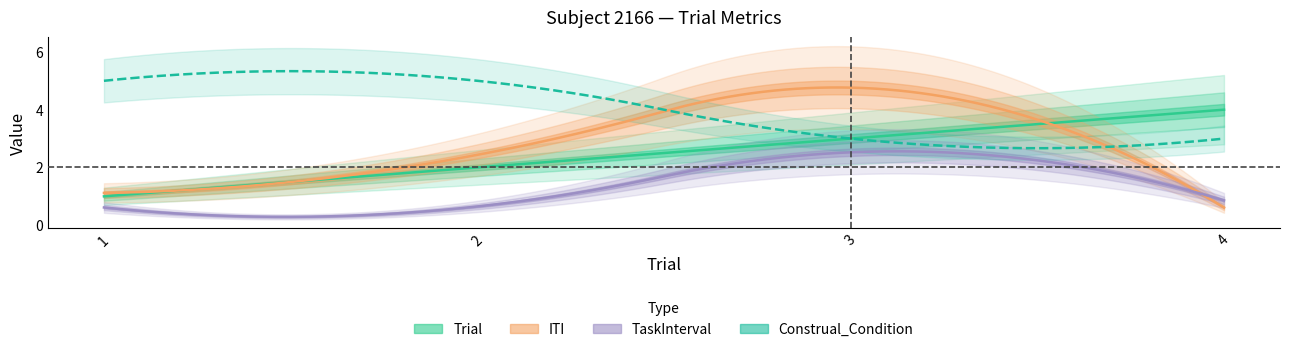

True or false: Trial has more than 0 interior local peaks.

False